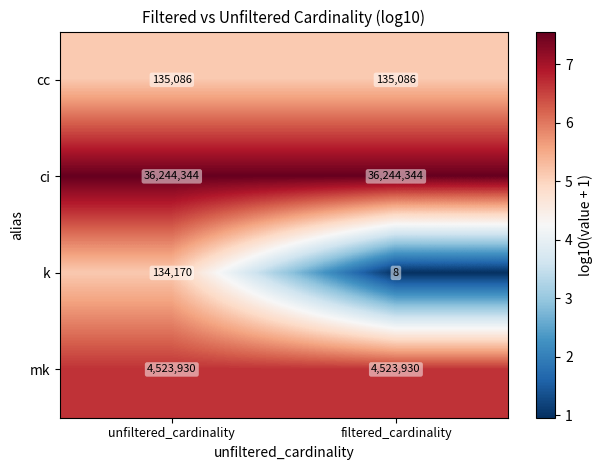

What is the sum of the k values at filtered_cardinality and unfiltered_cardinality?

134178